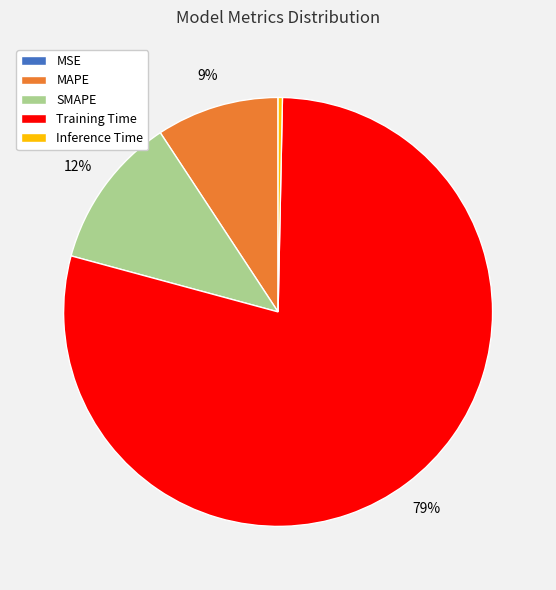

Is it true that SMAPE is 12% of the pie?

True